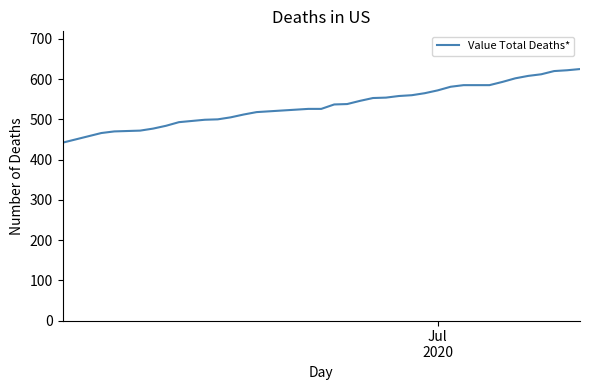

What is the maximum value shown in the chart?

625